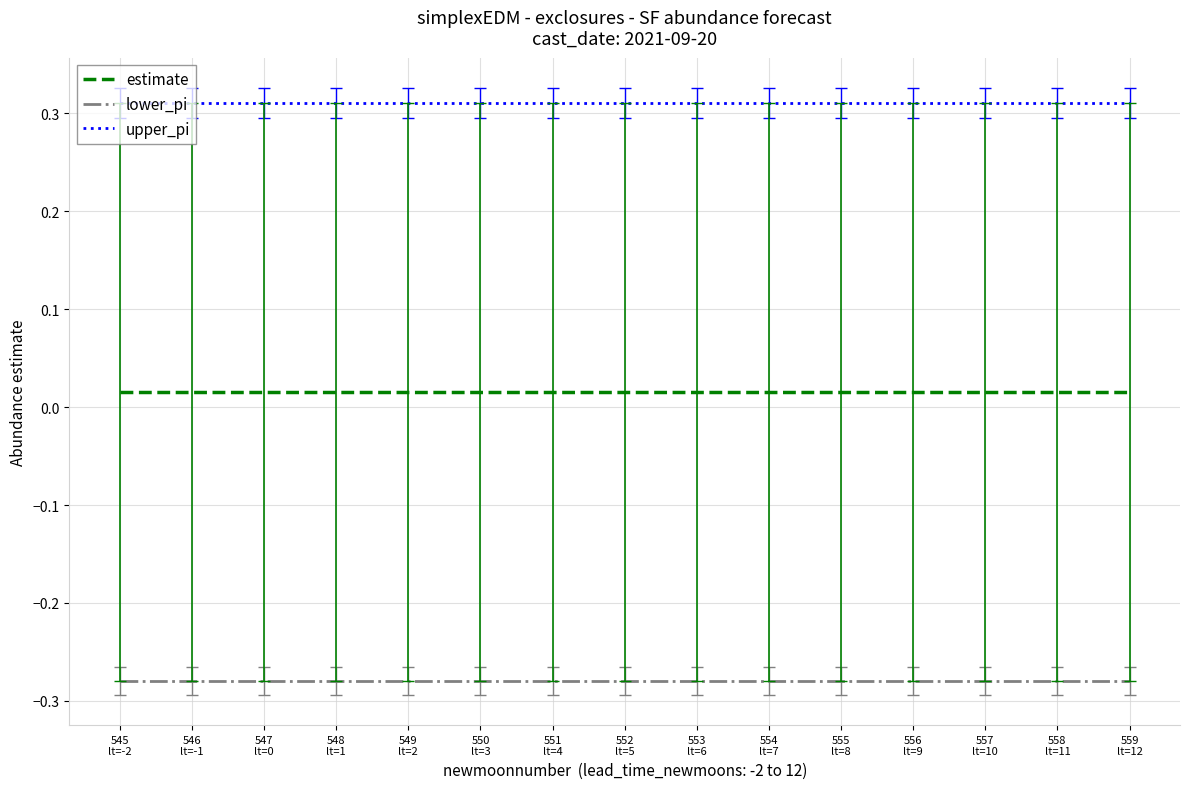

Which series has the largest total across all categories?

upper_pi